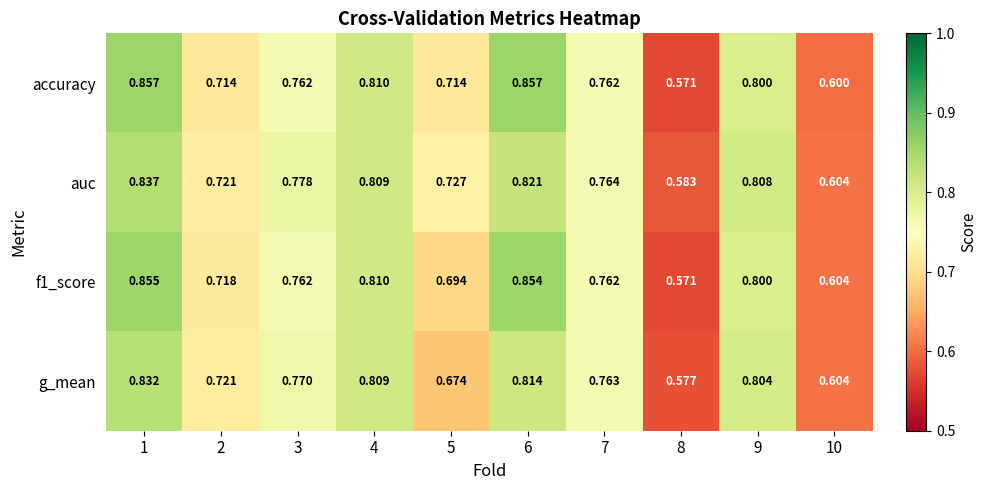

At which category is the sum across all series the highest?

1